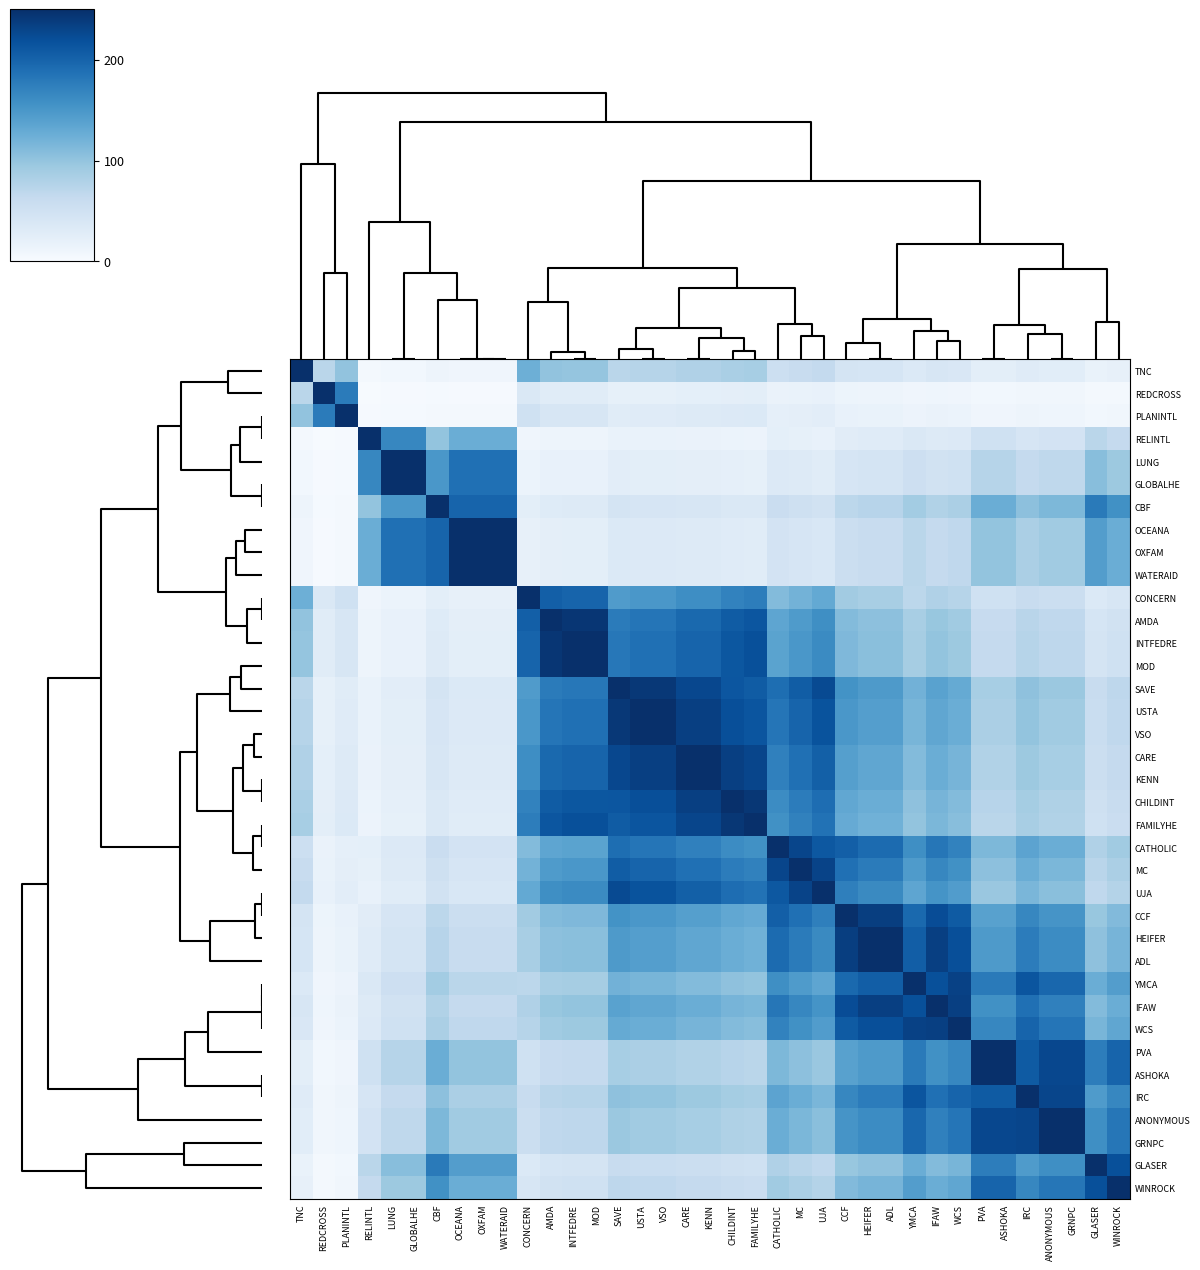

Rank the series at RELINTL from lowest to highest value.

REDCROSS, PLANINTL, TNC, CONCERN, AMDA, INTFEDRE, MOD, FAMILYHE, CHILDINT, CARE, KENN, USTA, VSO, SAVE, UJA, MC, CATHOLIC, CCF, HEIFER, ADL, IFAW, WCS, YMCA, IRC, ANONYMOUS, GRNPC, PVA, ASHOKA, WINROCK, GLASER, CBF, OCEANA, OXFAM, WATERAID, LUNG, GLOBALHE, RELINTL